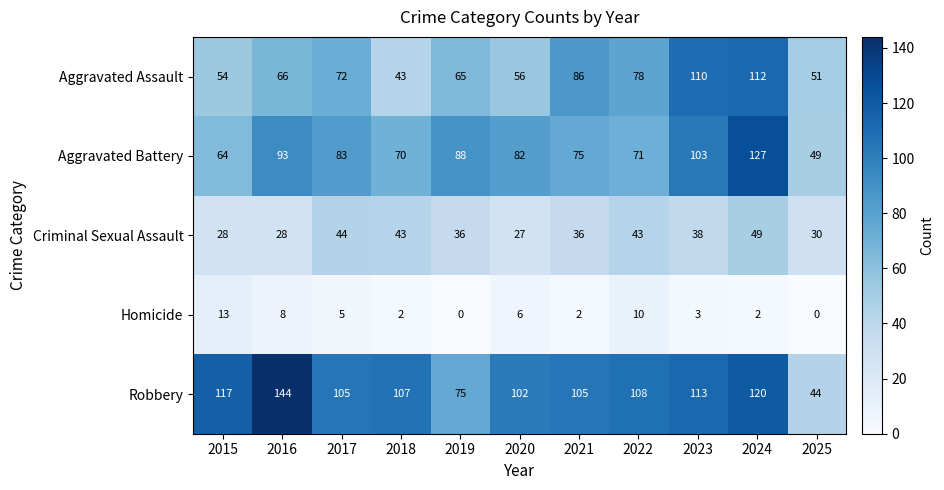

Count the number of categories in the chart.

11